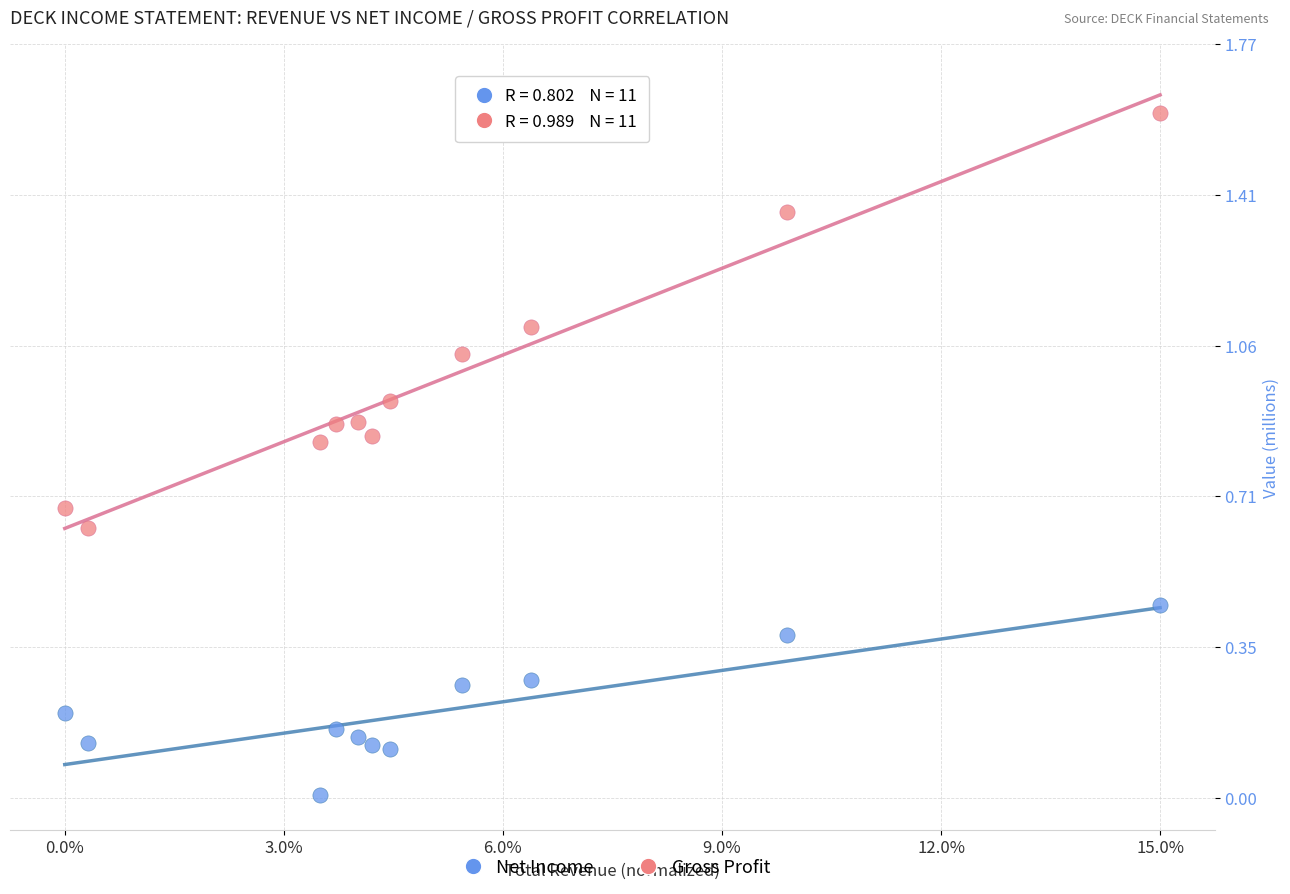

Which series has the widest spread of Y values?

Gross Profit